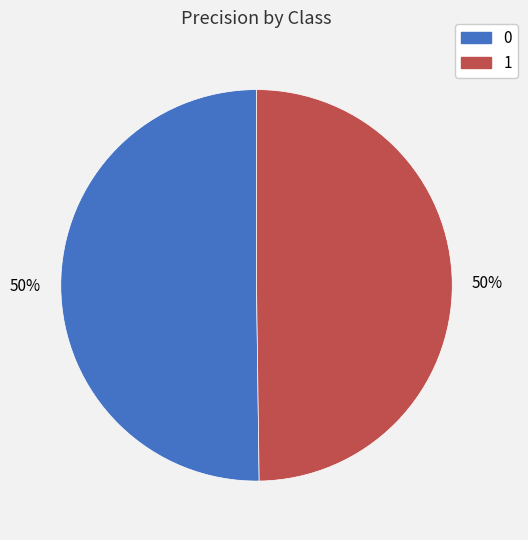

To the nearest percent, what is the average slice percentage?

50%